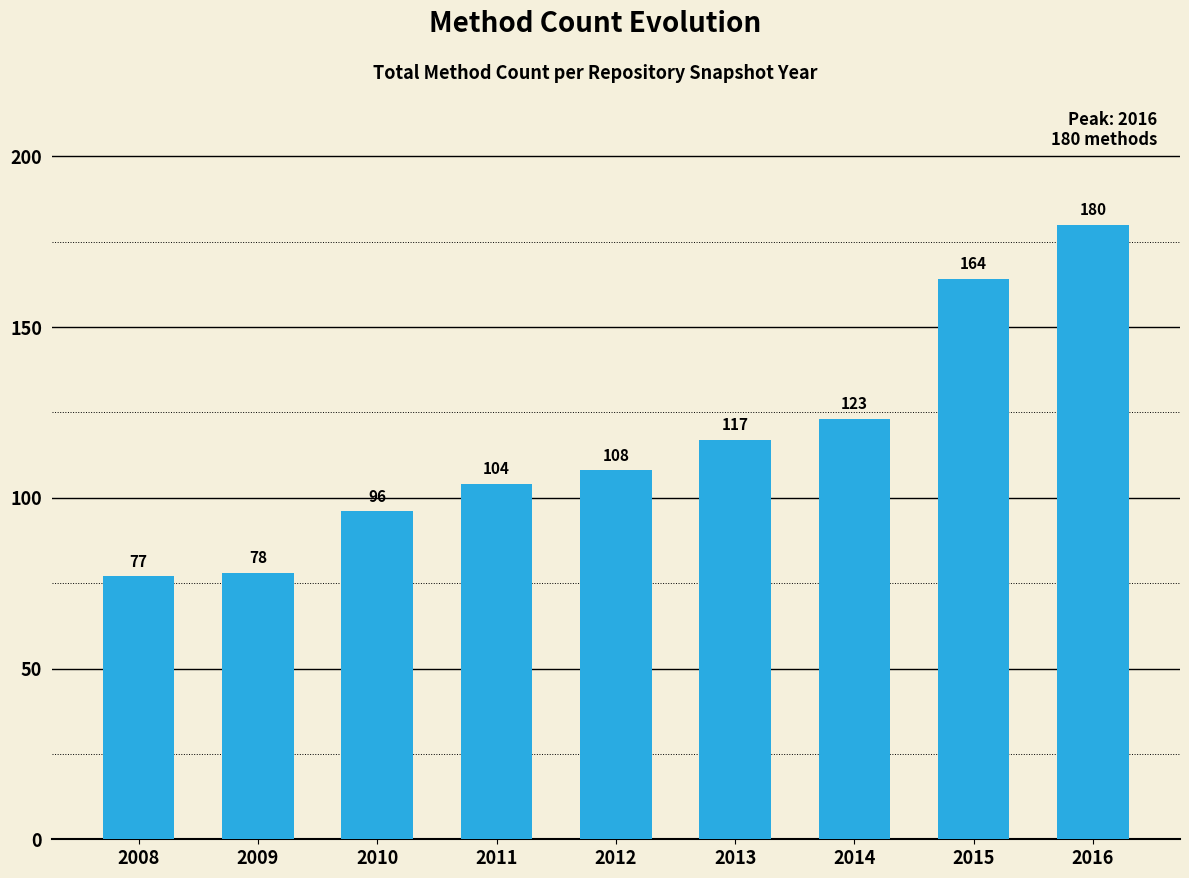

Reading left to right, list all the values displayed in this chart.

77	78	96	104	108	117	123	164	180